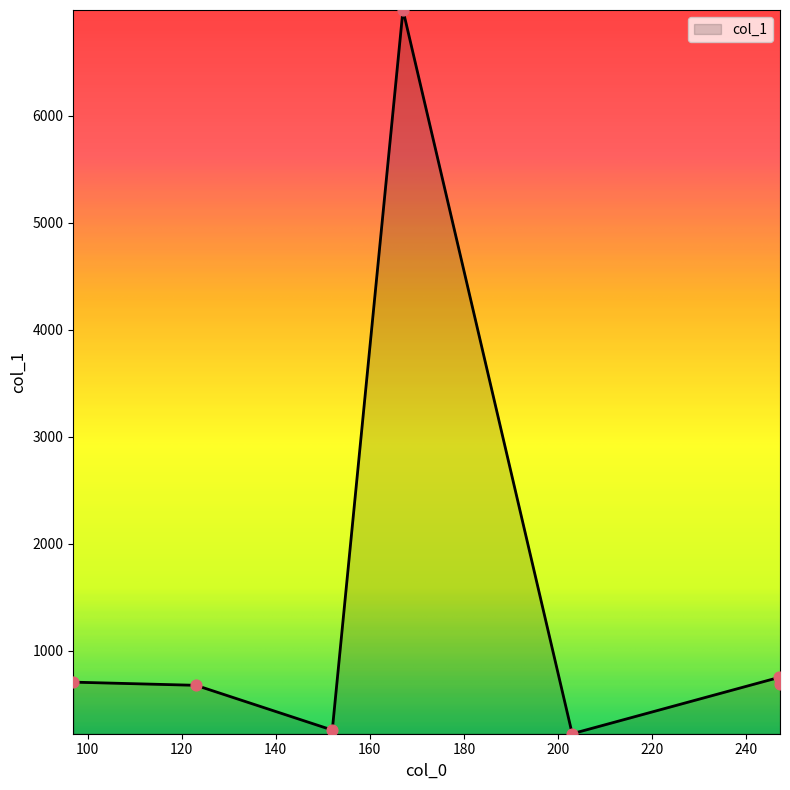

True or false: there are more than 0 points higher than both neighbors.

True